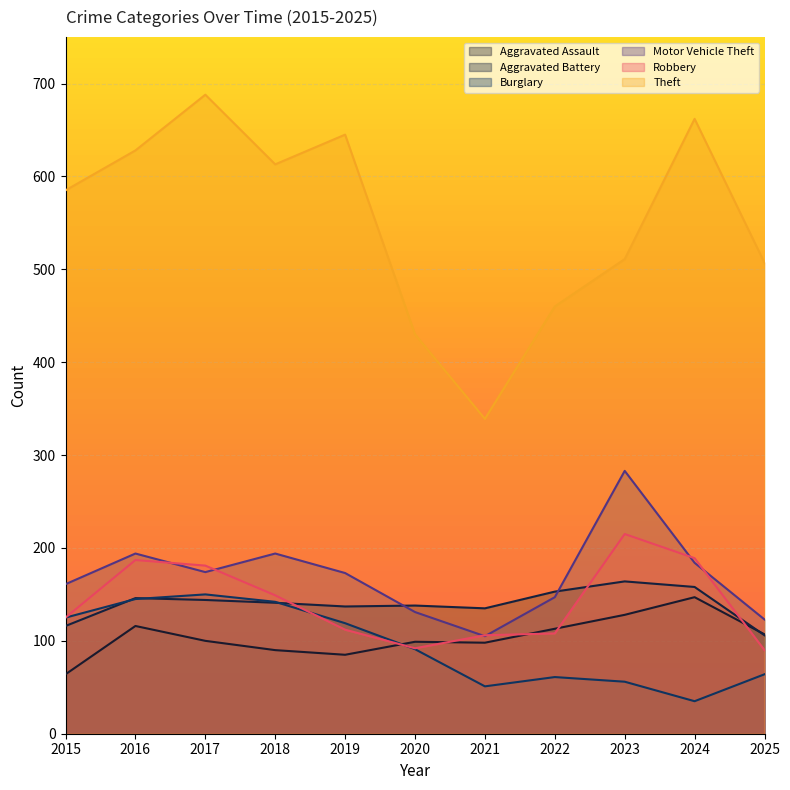

True or false: Motor Vehicle Theft and Theft intersect in this chart.

False